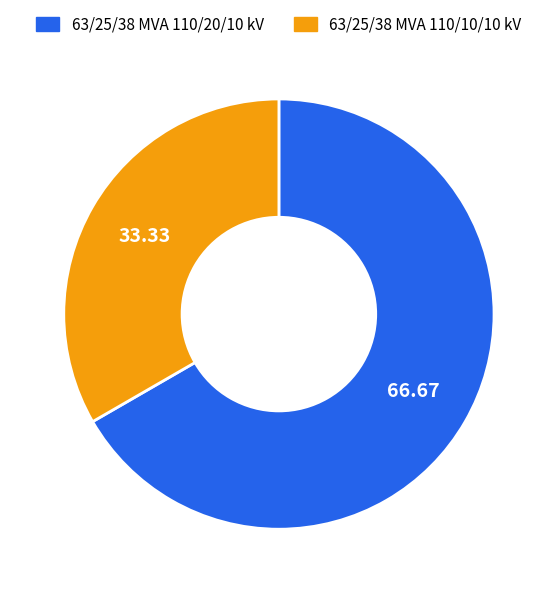

Combined, do 63/25/38 MVA 110/20/10 kV and 63/25/38 MVA 110/10/10 kV account for over 50%?

Yes